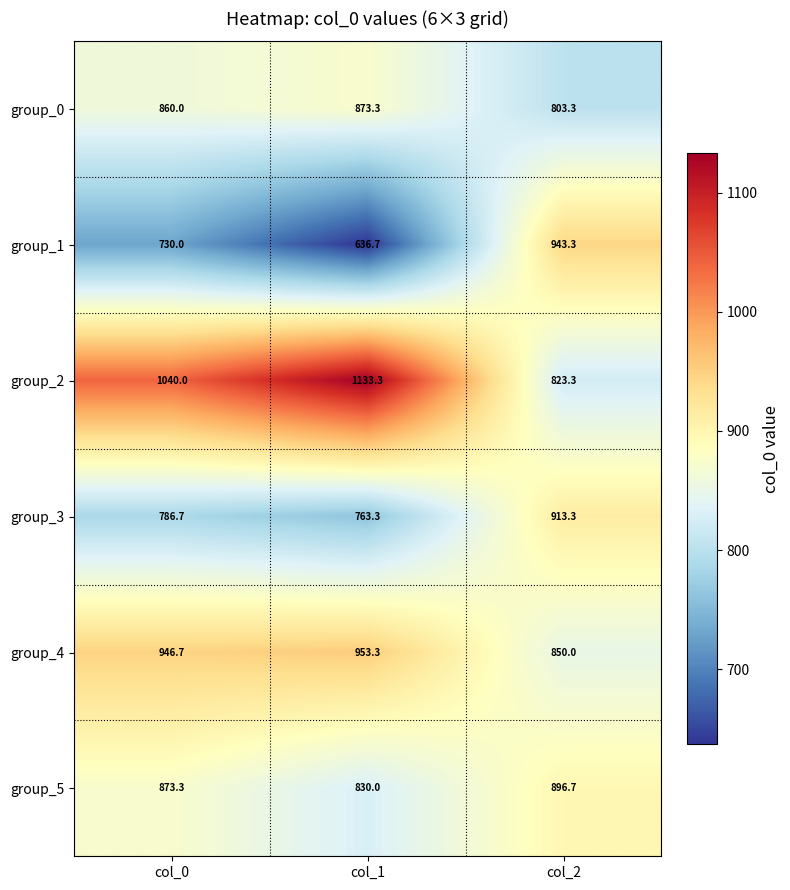

Reading right to left, list all the values displayed in this chart.

group_0: col_2=803.3	col_1=873.3	col_0=860.0
group_1: col_2=943.3	col_1=636.7	col_0=730.0
group_2: col_2=823.3	col_1=1133.3	col_0=1040.0
group_3: col_2=913.3	col_1=763.3	col_0=786.7
group_4: col_2=850.0	col_1=953.3	col_0=946.7
group_5: col_2=896.7	col_1=830.0	col_0=873.3